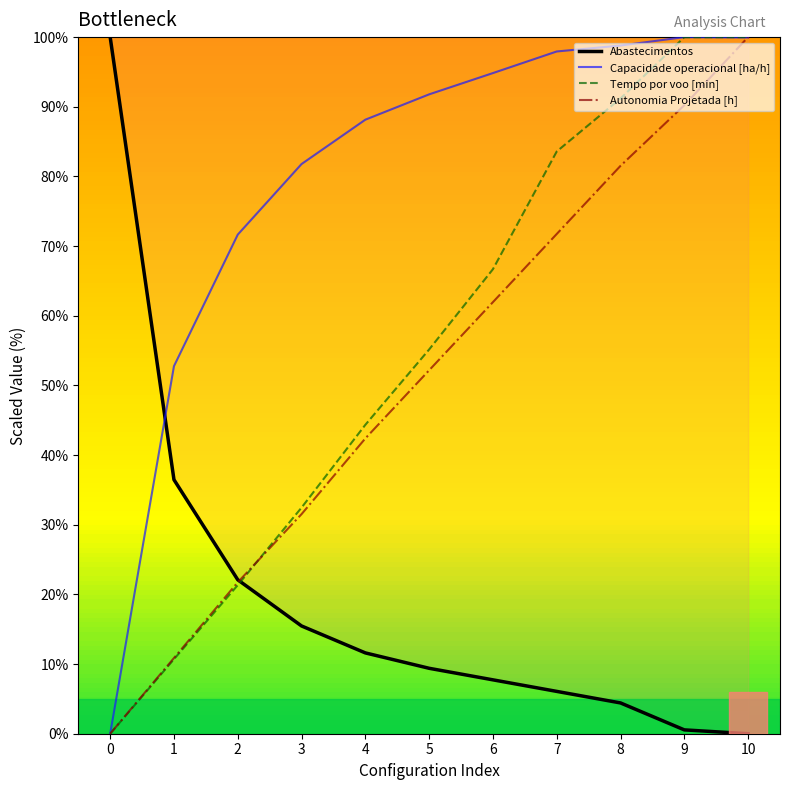

At how many categories does at least one series exceed 36?

11